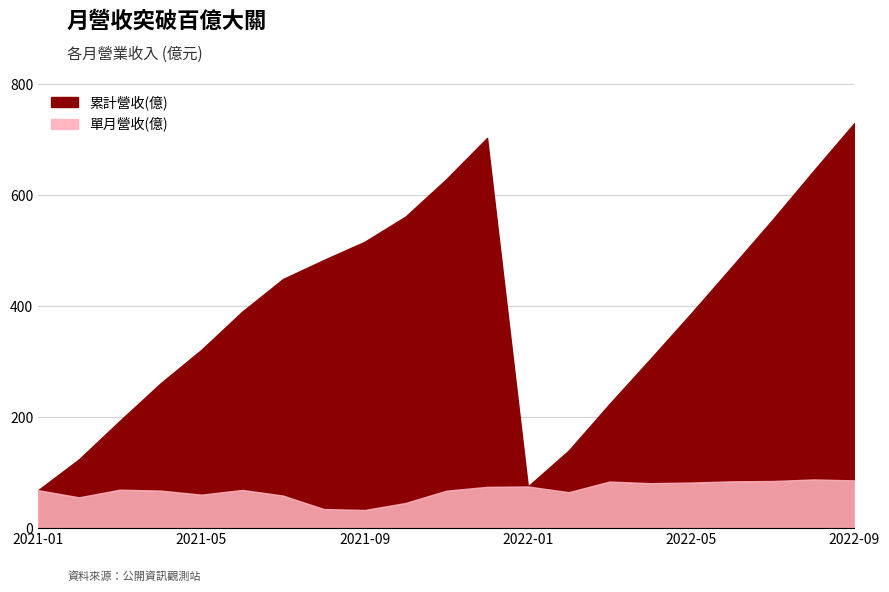

True or false: 累計營收(億) and 單月營收(億) cross at least once.

False